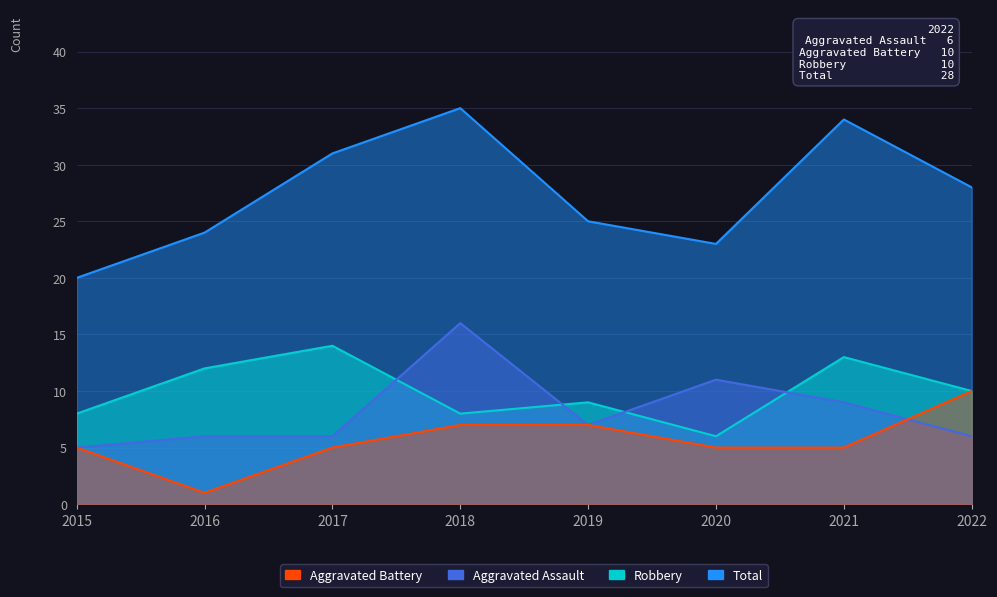

The value of Aggravated Assault at 2017 is 6. True or false?

True